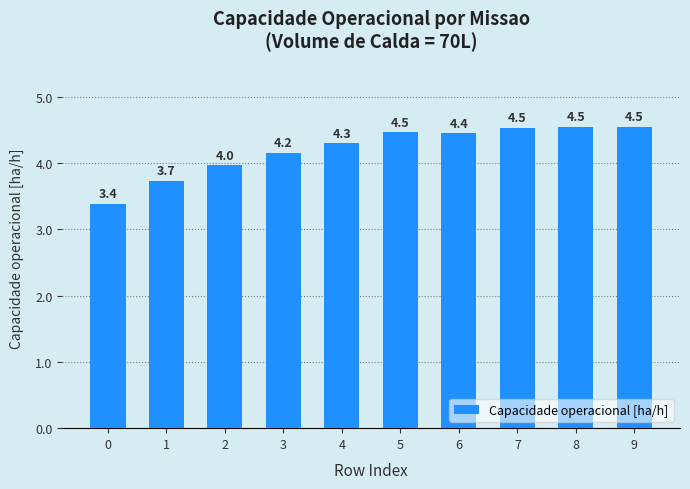

What is the value of the 8th bar from the left?

4.5